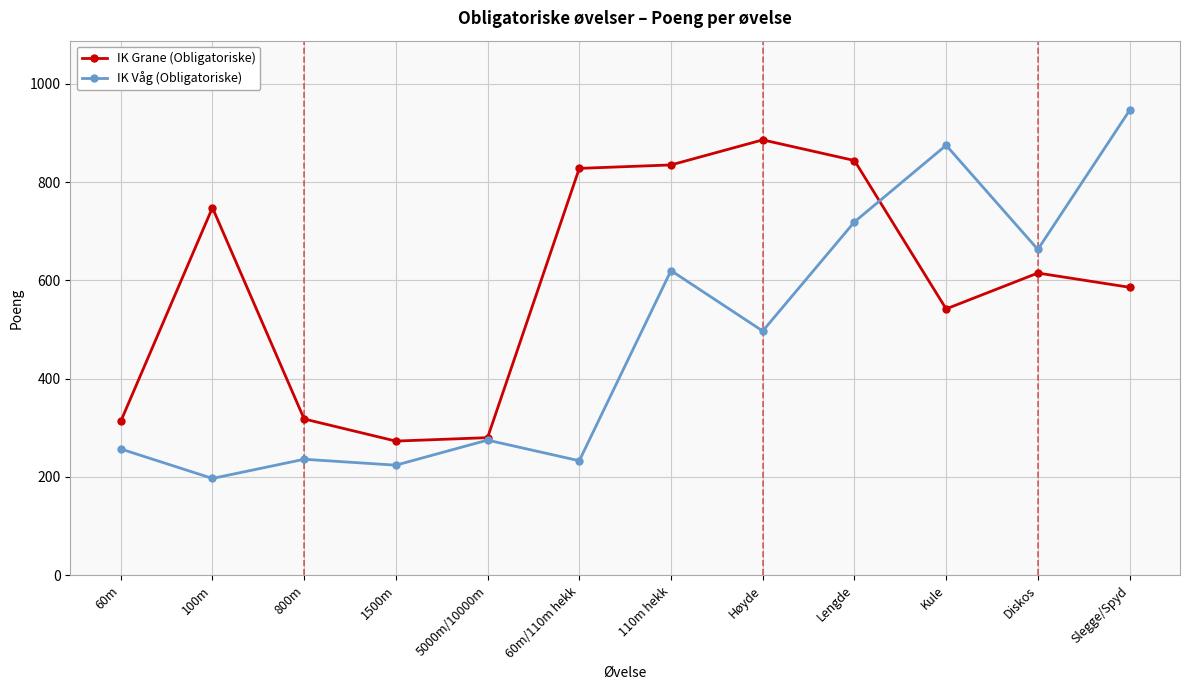

In IK Våg (Obligatoriske), how many points are lower than both neighbors (excluding endpoints)?

5